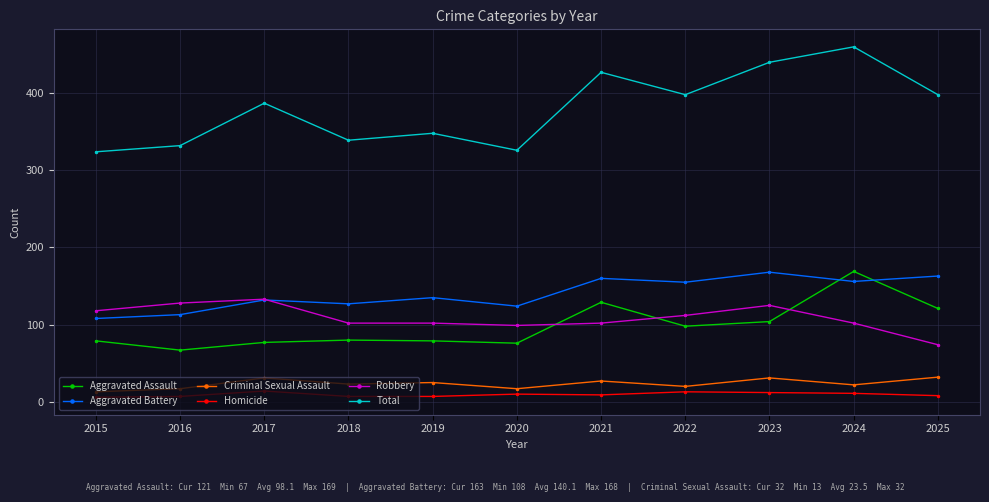

How many interior local peaks does the Aggravated Battery series have?

4